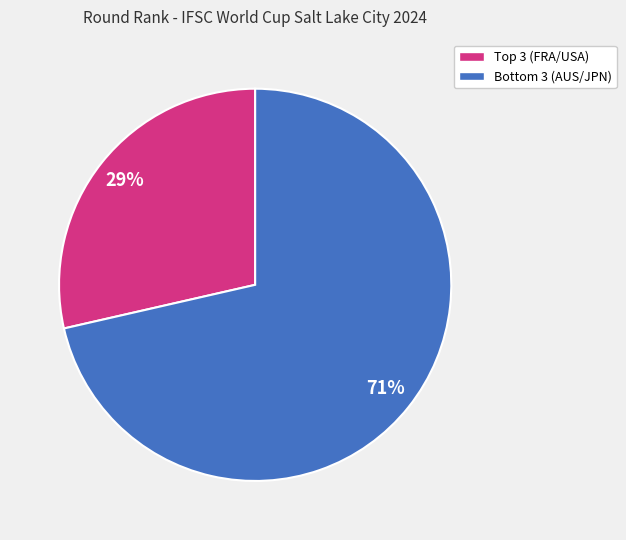

How many slices are in this pie chart?

2